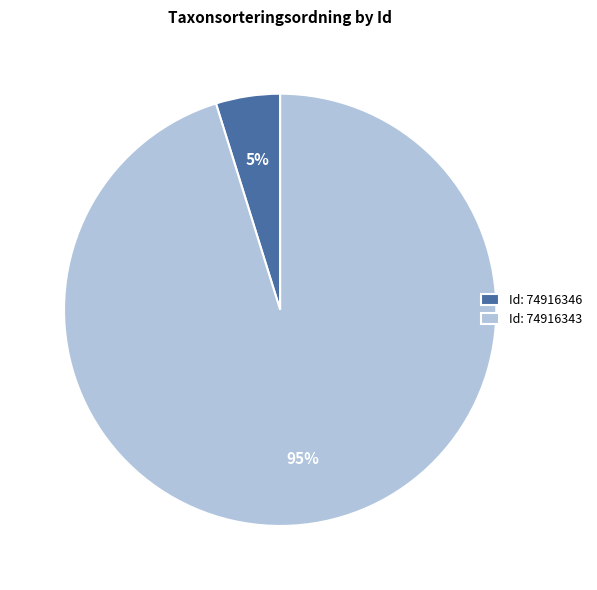

Combined, do Id: 74916343 and Id: 74916346 account for over 50%?

Yes